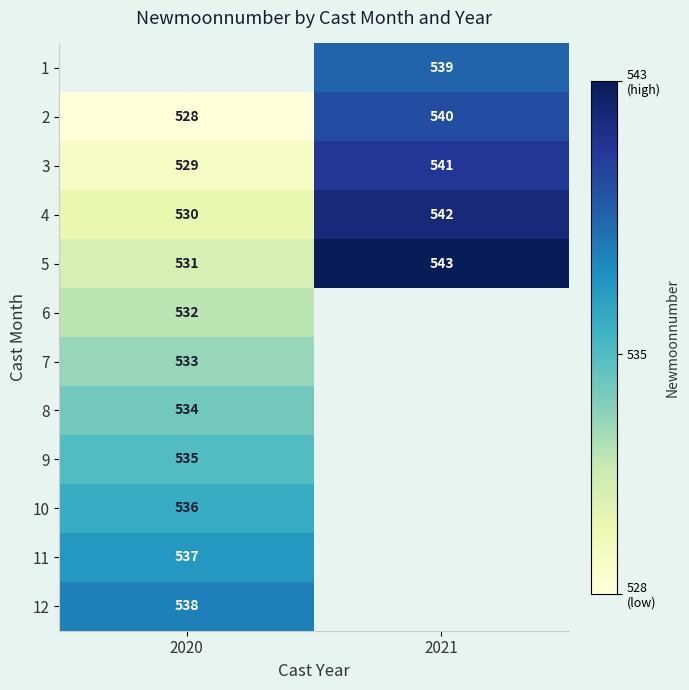

The 4 series shows 128 at 2020. True or false?

False